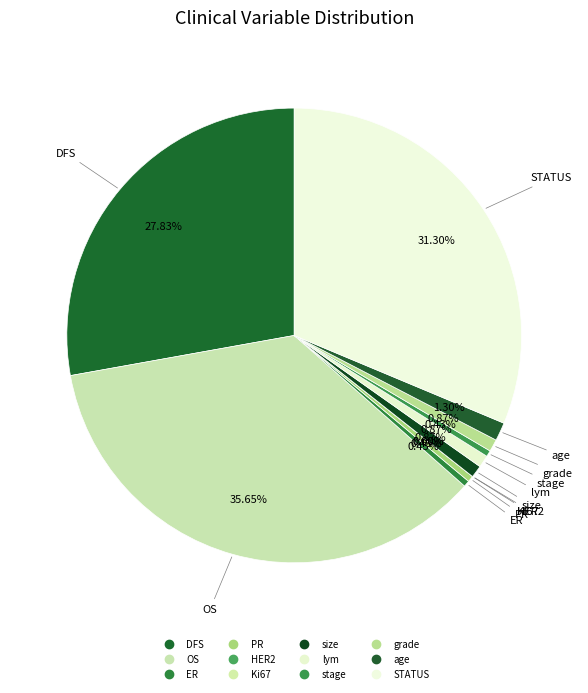

What percentage is the STATUS slice, to the nearest percent?

31%